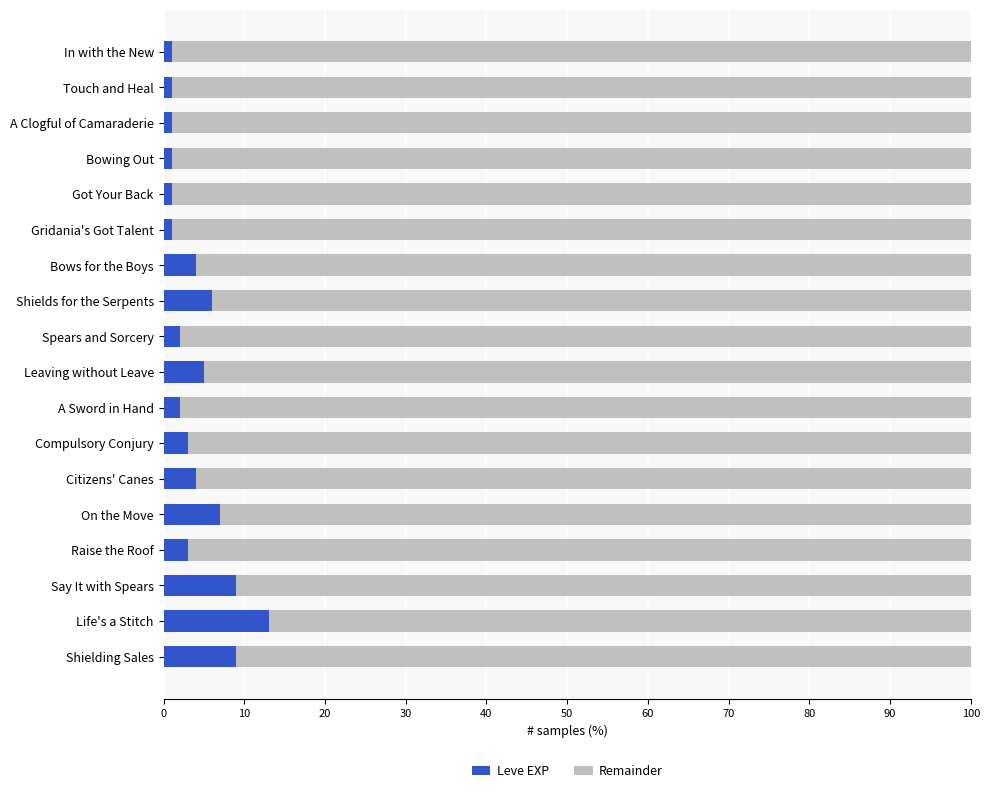

What is the maximum value for Leve EXP?

13